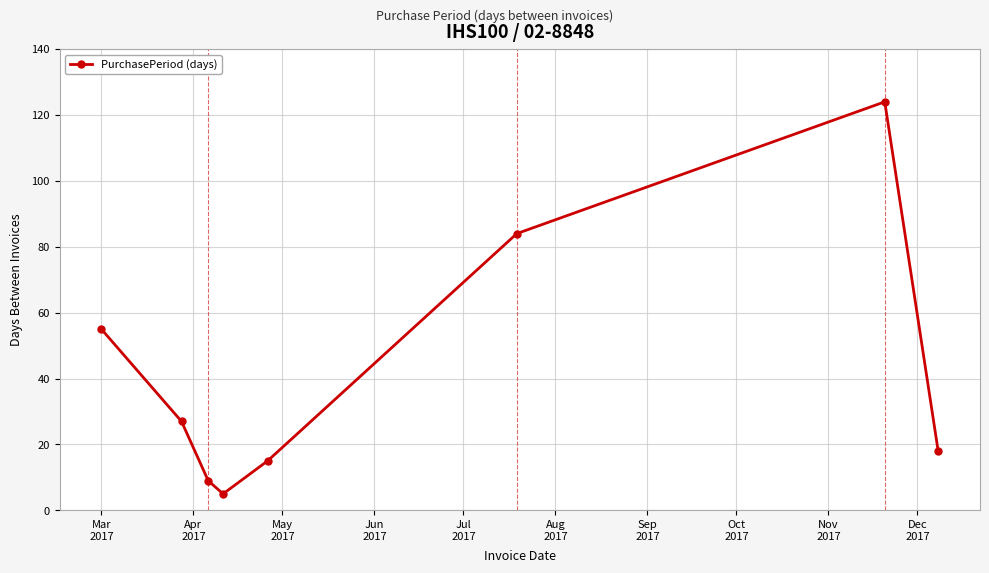

Is this an area chart (filled region under the line)?

No